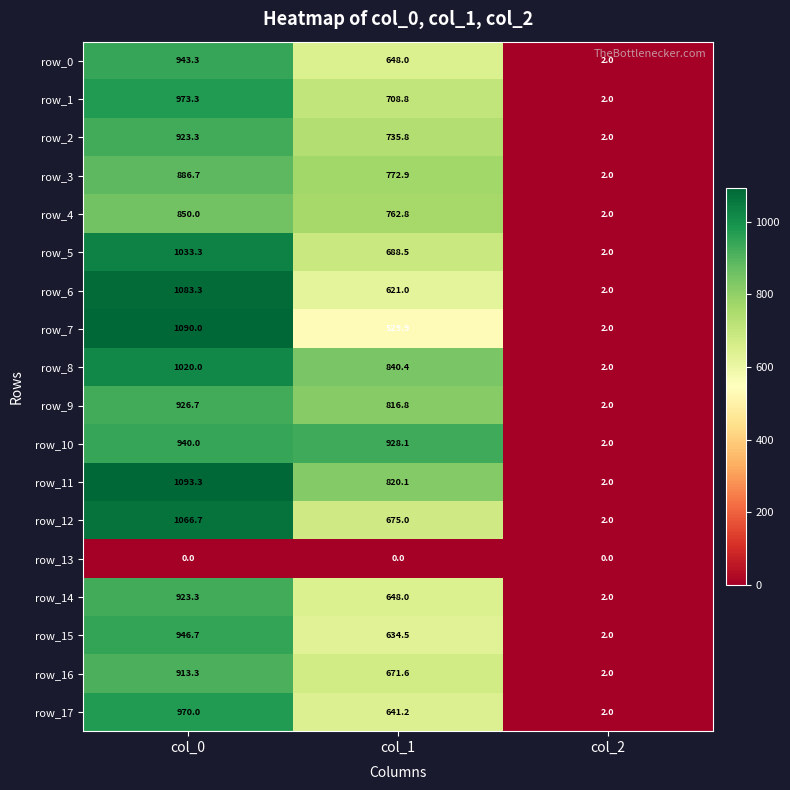

How many values in the row_15 series are below 634?

1